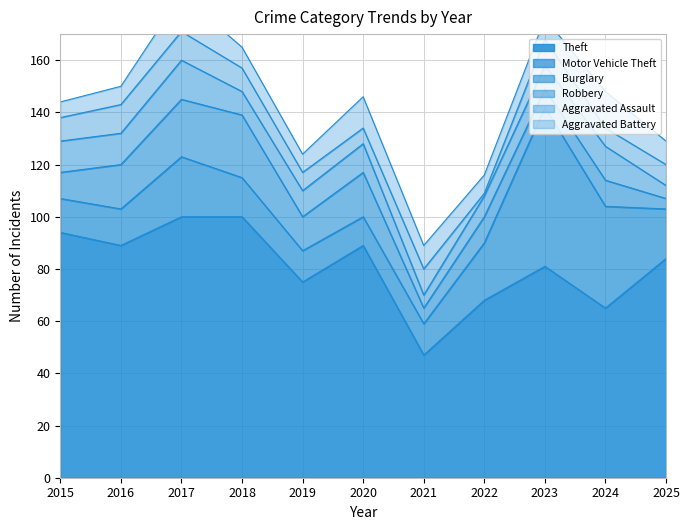

The value of Theft at 2020 is 27. True or false?

False